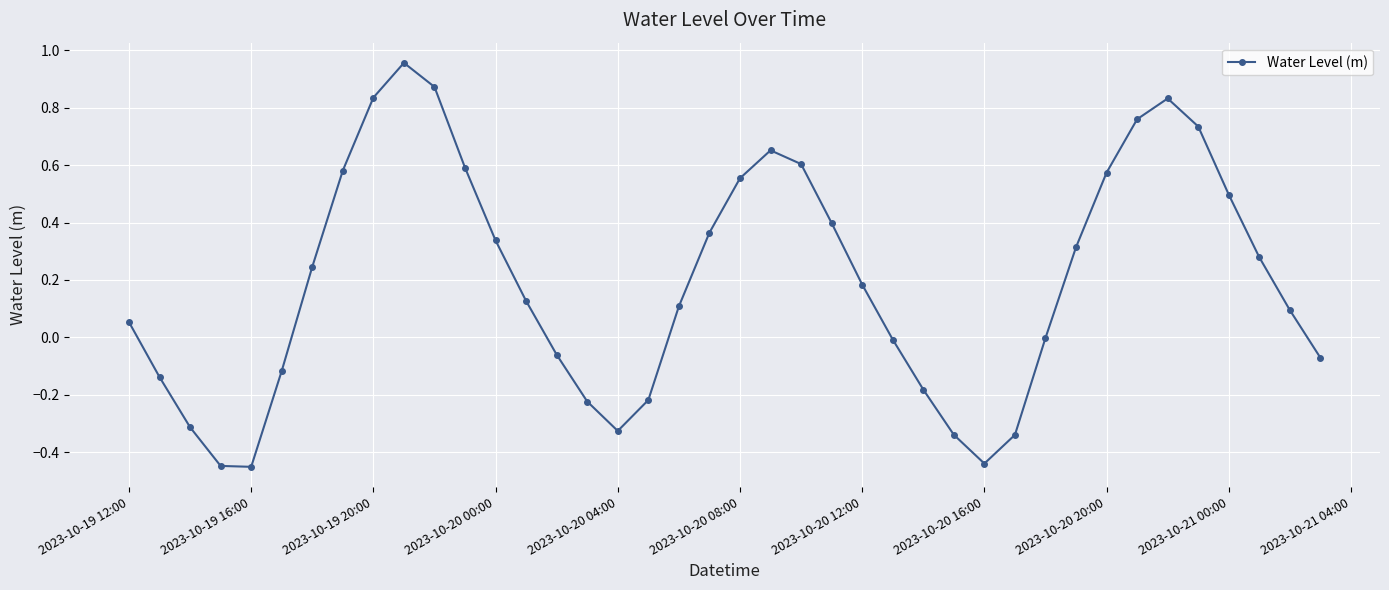

How many distinct data groups are displayed?

1